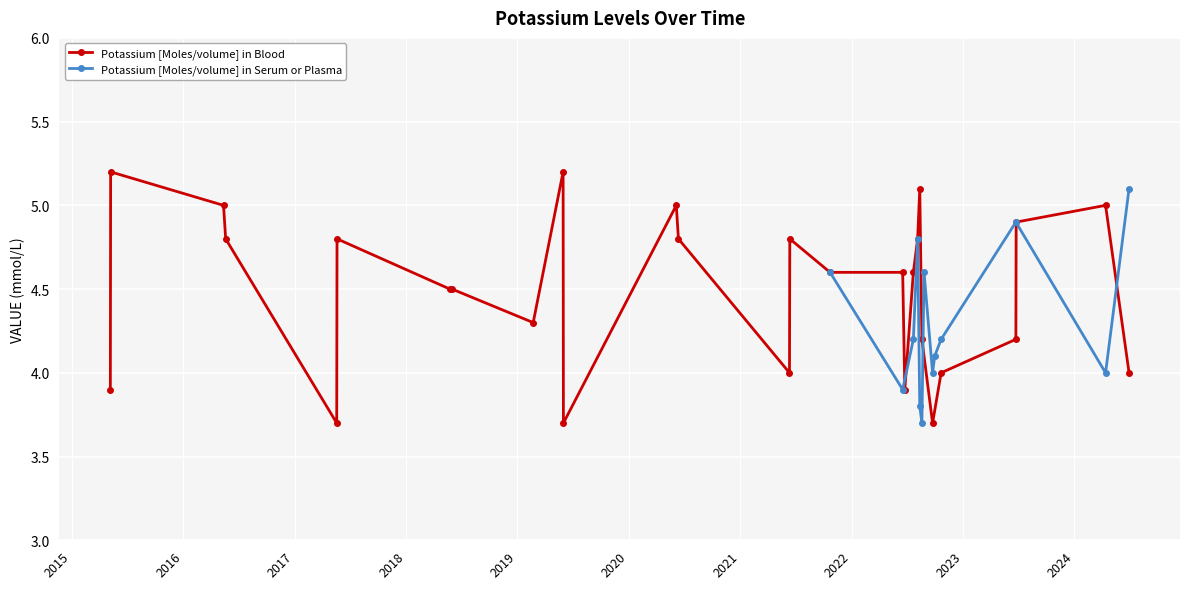

What is the lowest value of the Potassium [Moles/volume] in Serum or Plasma series?

3.7